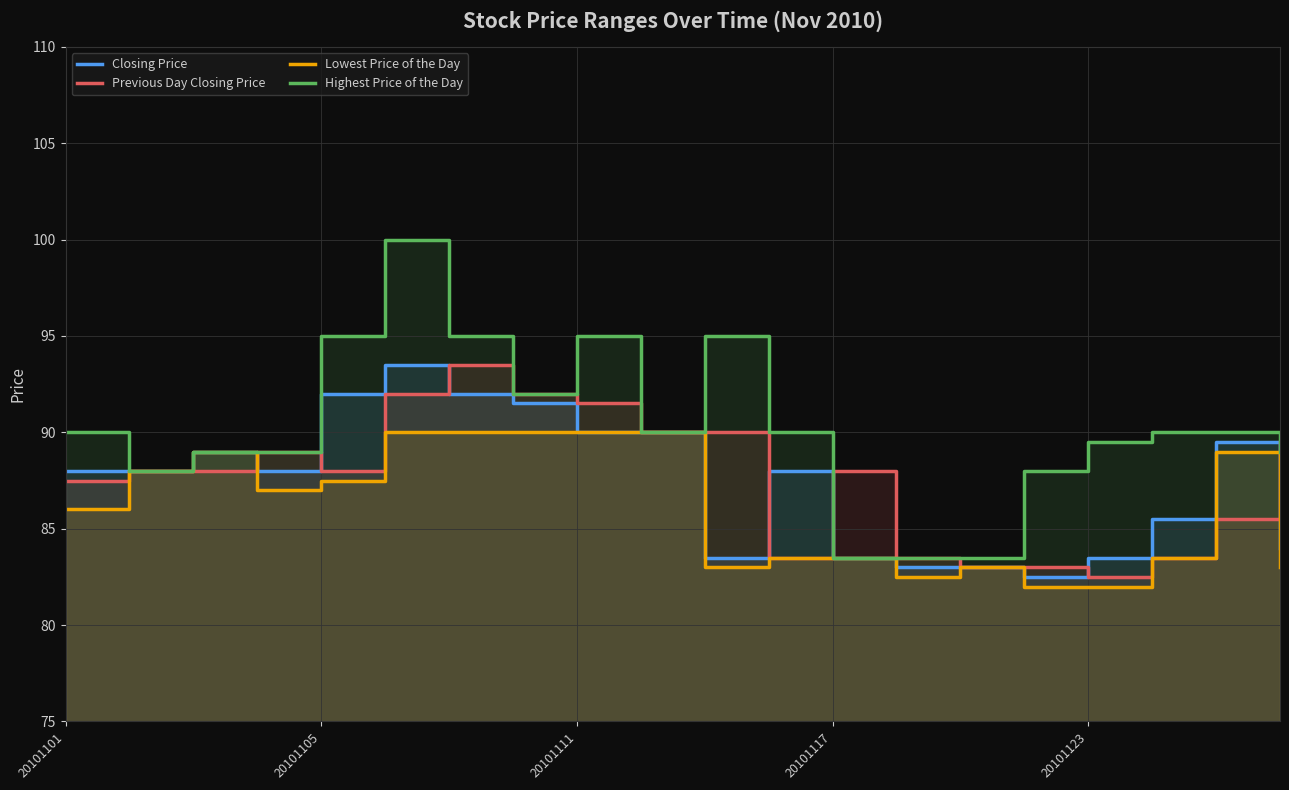

What is the value of the Highest Price of the Day point at the 14th from the left?

83.5